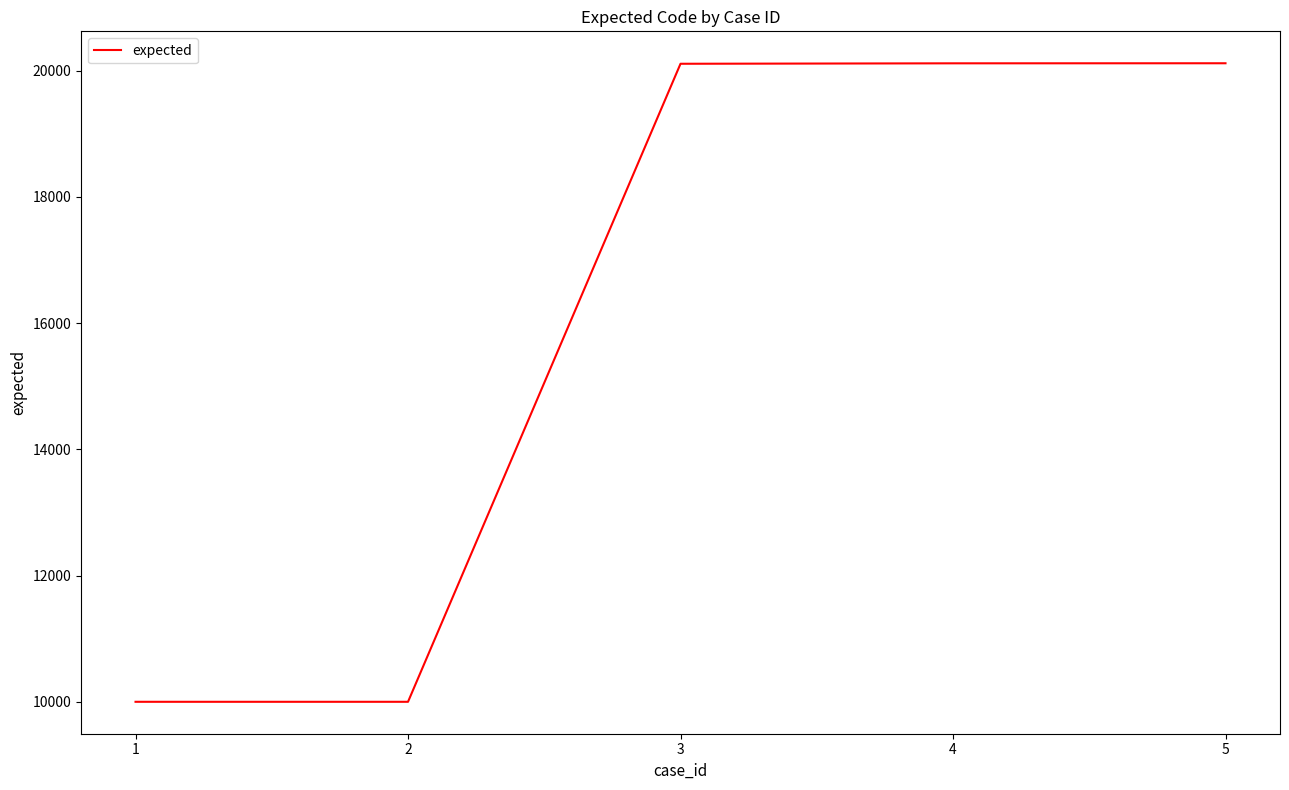

The value at 2 is 10001. True or false?

True